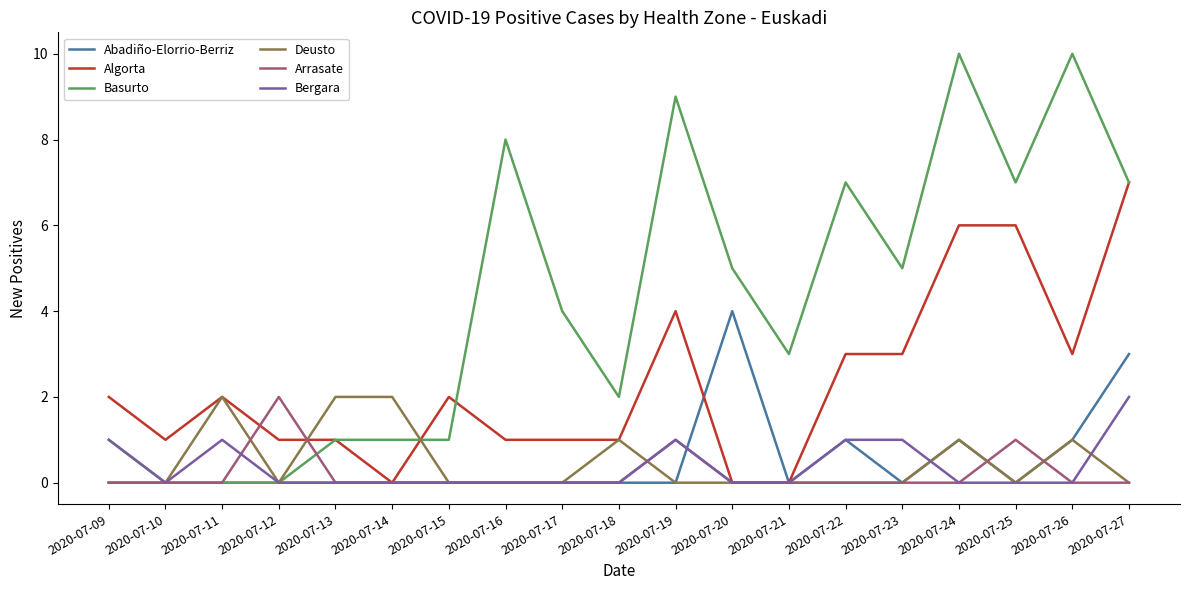

What is the maximum value for Arrasate?

2